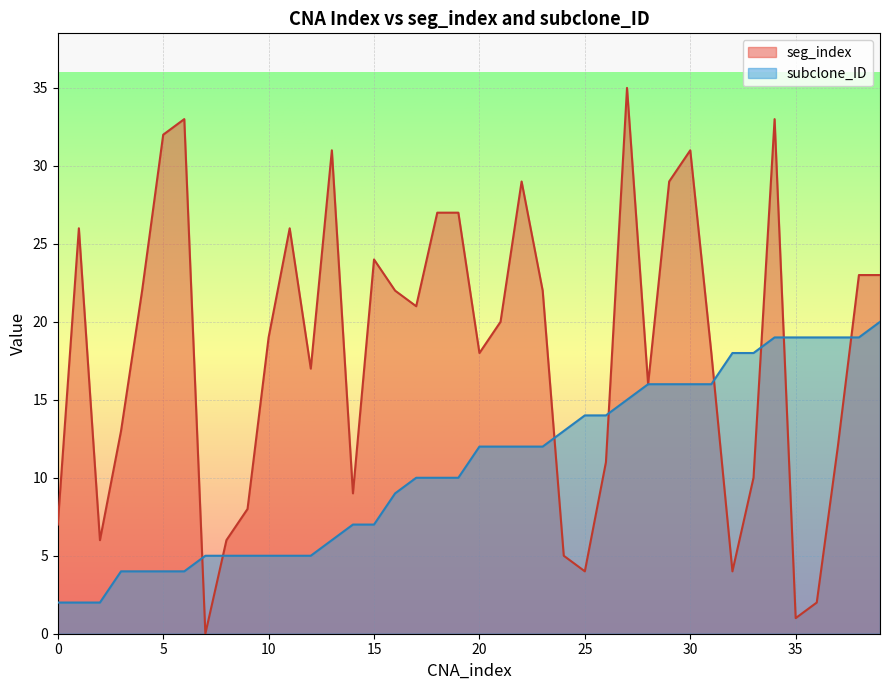

Between which two adjacent categories do seg_index and subclone_ID first intersect?

6 and 7